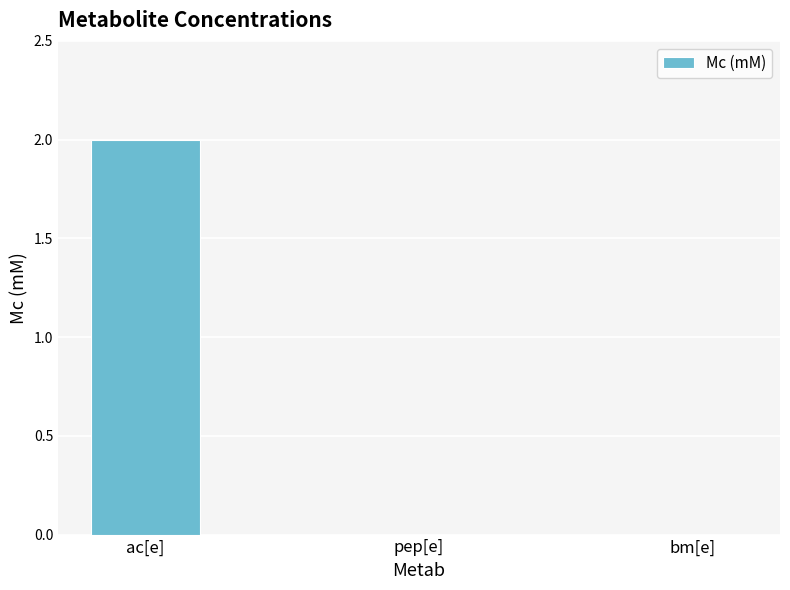

Between ac[e] and bm[e], which is larger?

ac[e]